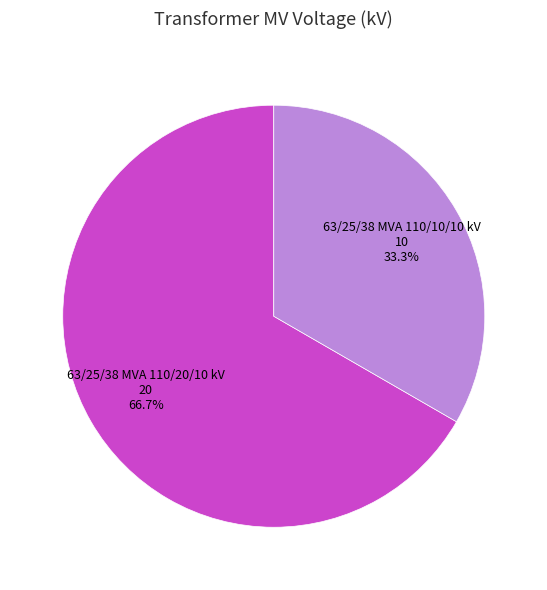

Is there a majority slice in this chart?

Yes